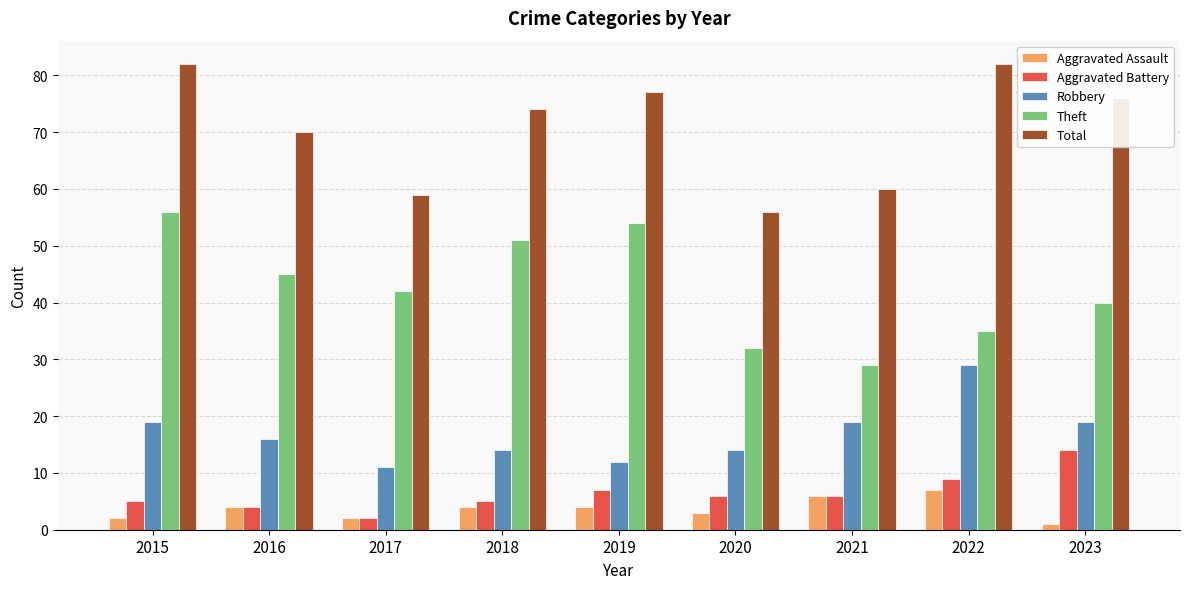

The value of Aggravated Assault at 2022 is 4. True or false?

False